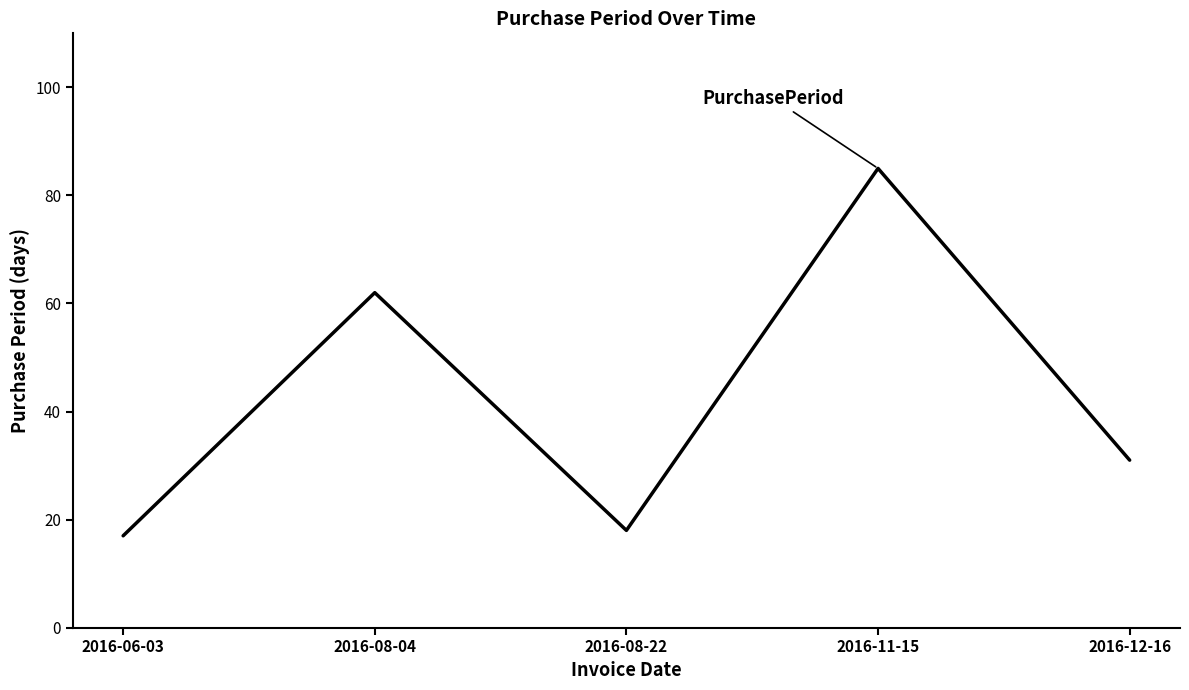

What position from the right is 2016-06-03?

5